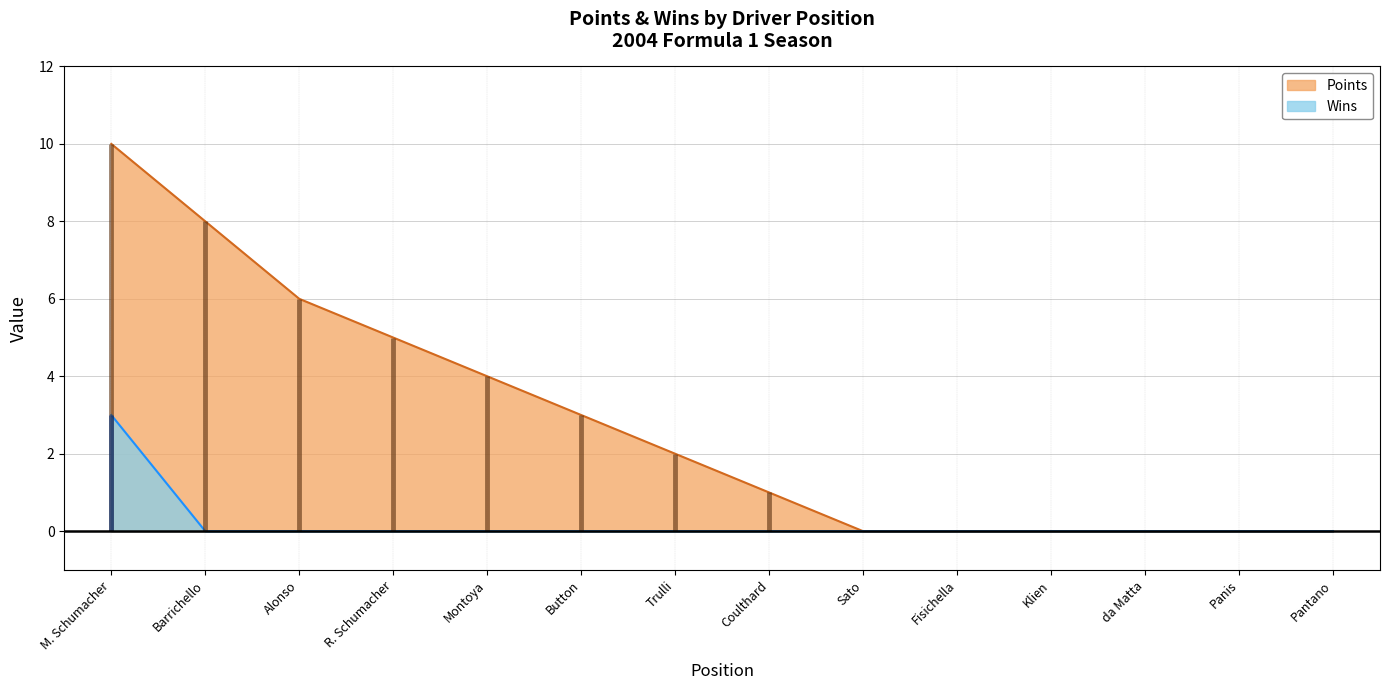

Does the chart display data point markers on the line(s)?

No